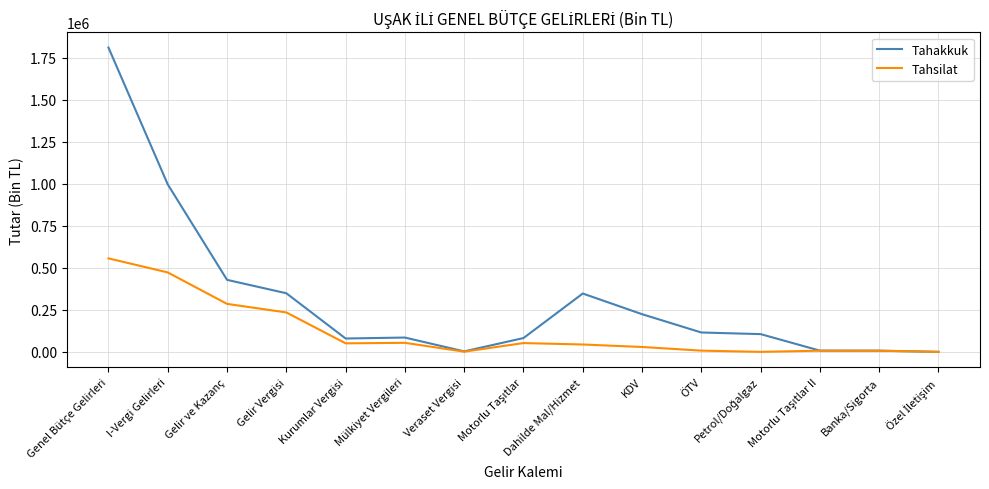

Which series has the largest range (max minus min)?

Tahakkuk